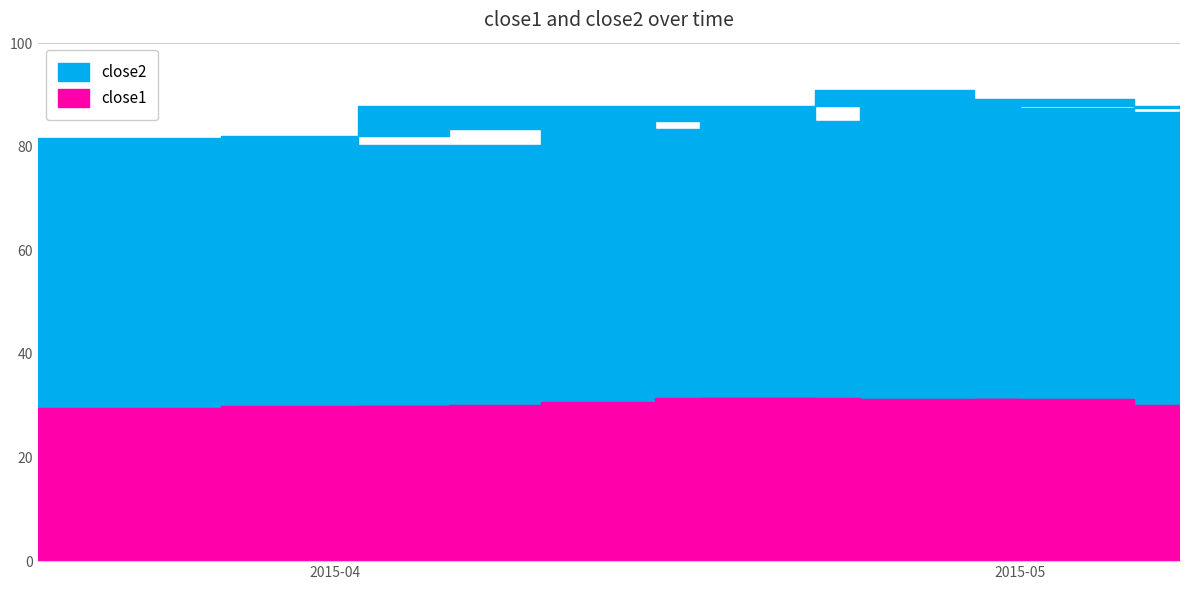

True or false: close2 and close1 cross at least once.

False